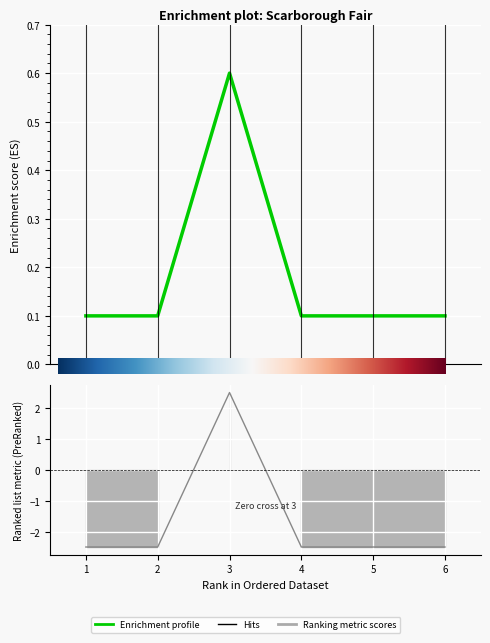

What is the difference between the maximum and minimum values?

0.5